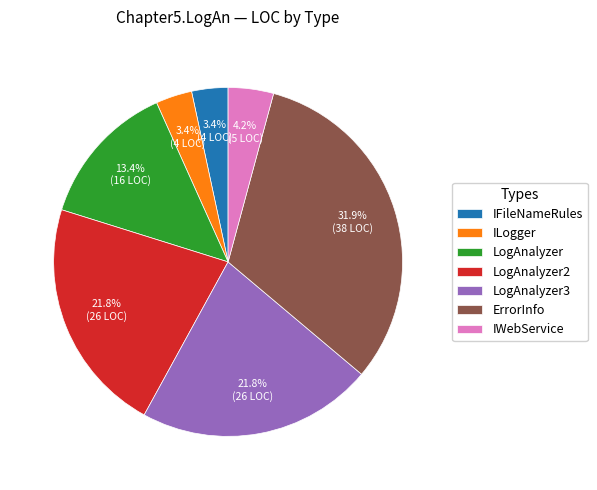

How many segments does this pie chart have?

7